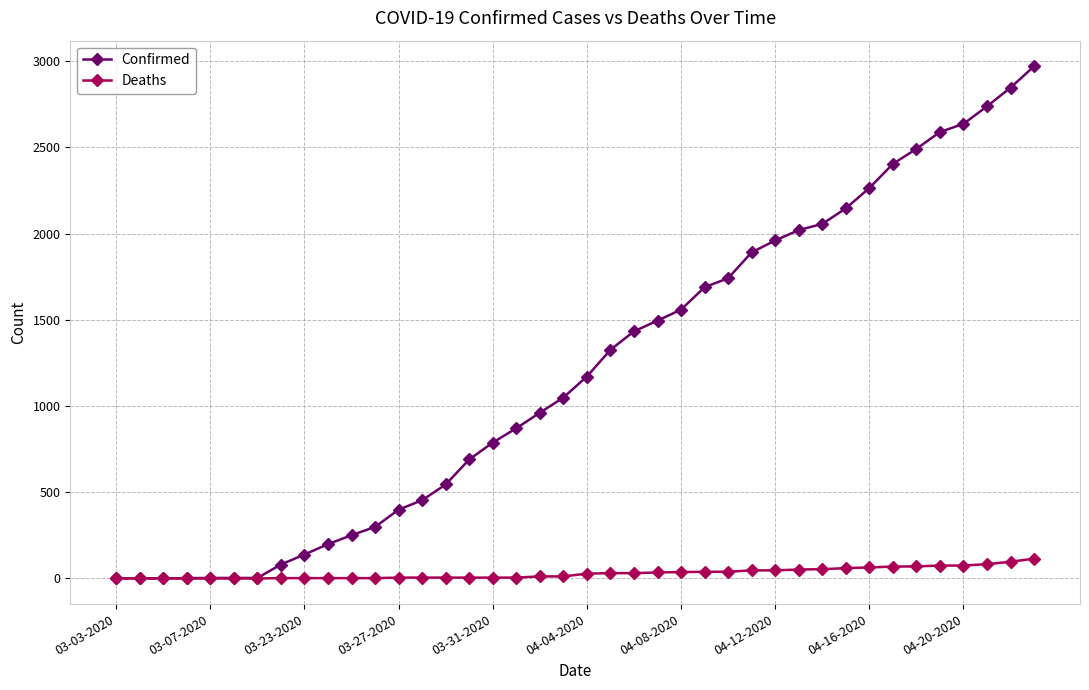

Does the chart have visible grid lines?

Yes